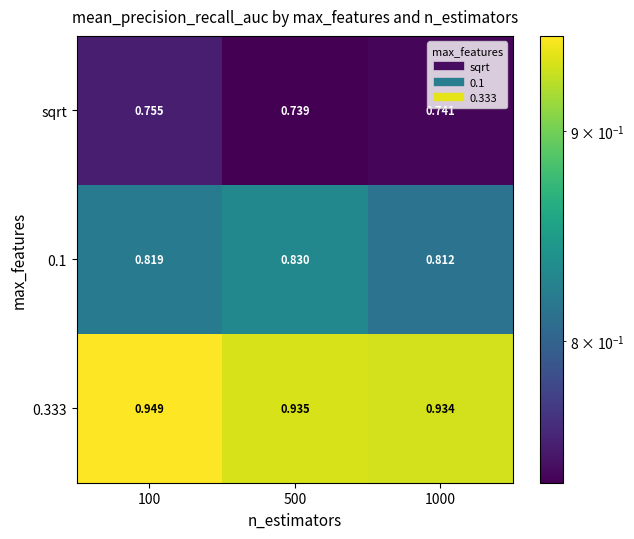

At how many categories does at least one series exceed 0?

3